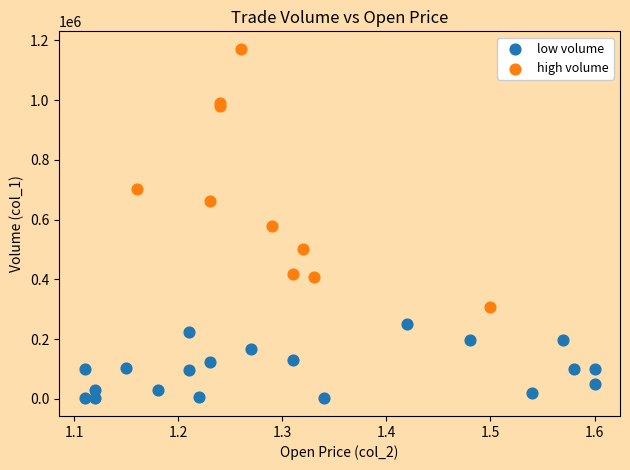

Which series contains the highest Y value?

high volume